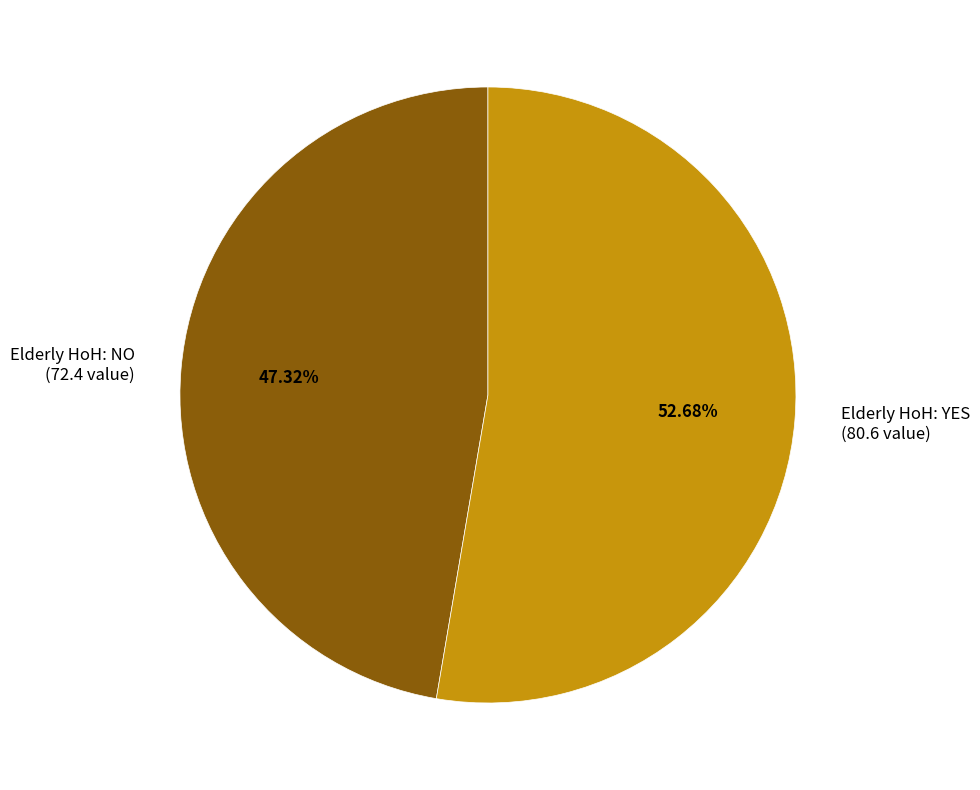

Which slice is the largest?

Elderly HoH: YES